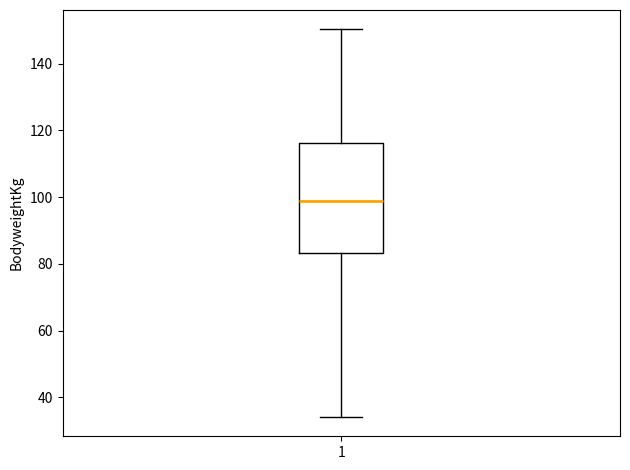

Transcribe this box plot: give where the median line is, the range the box spans, and where the two whiskers end, as read against the y-axis. The values are not printed on the chart, so give them approximately, as read against the axis.

median 98, box 84 to 116, whiskers 34 to 150